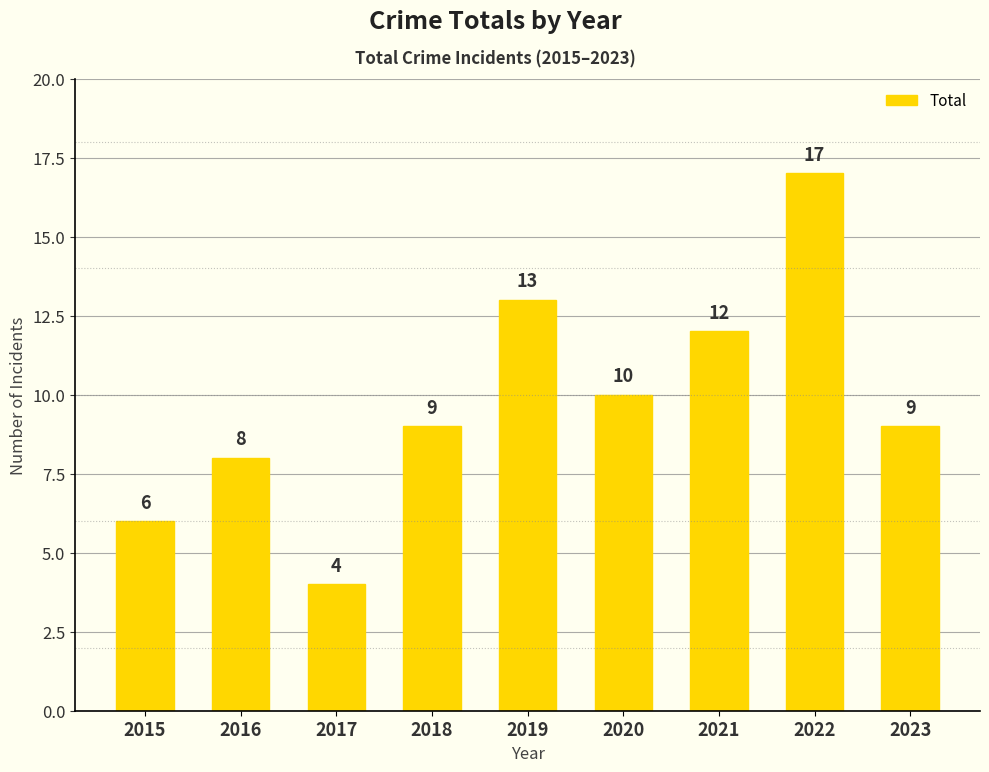

At which category does the chart reach its minimum across all series?

2017